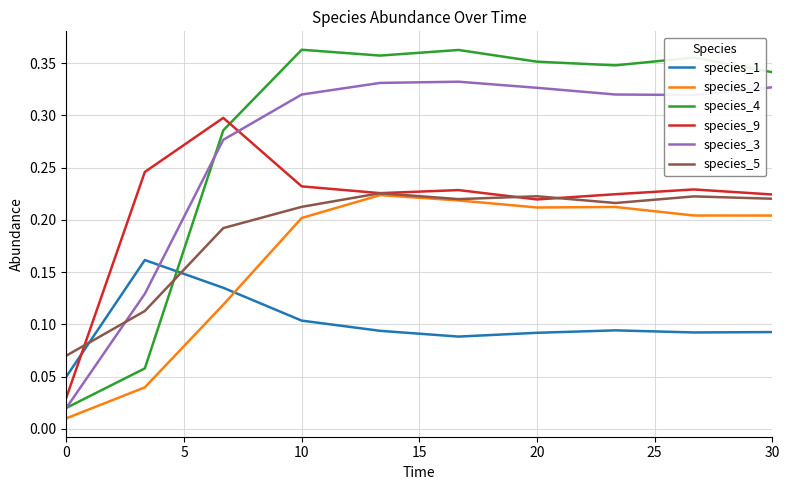

How many times do species_1 and species_2 cross each other?

1